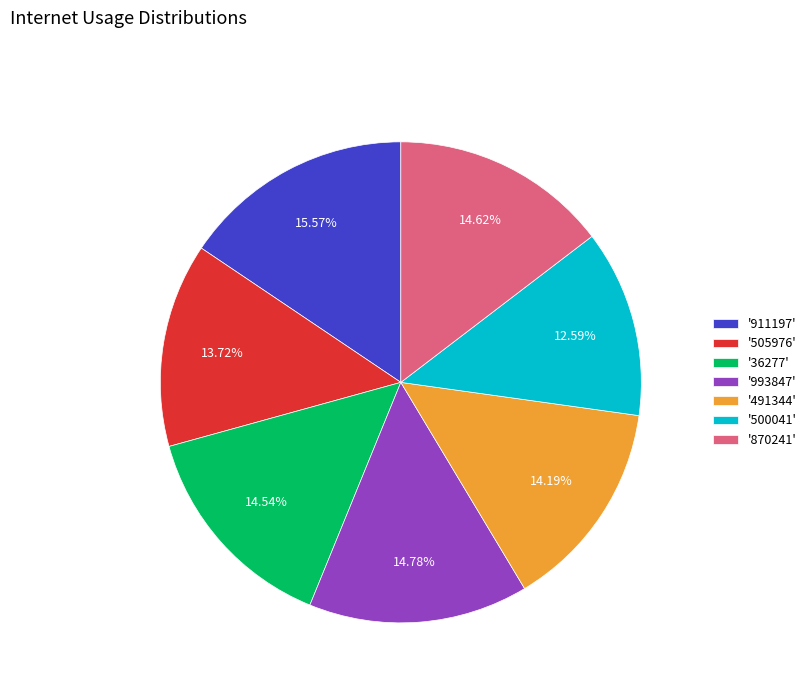

Between '911197' and '36277', which is larger?

'911197'